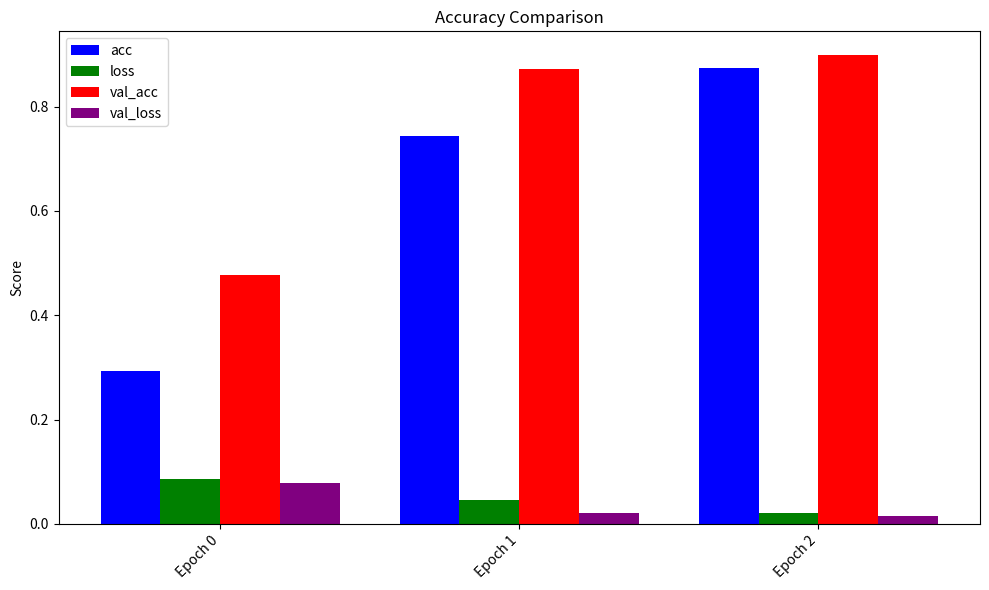

How many bars are there in each group?

4